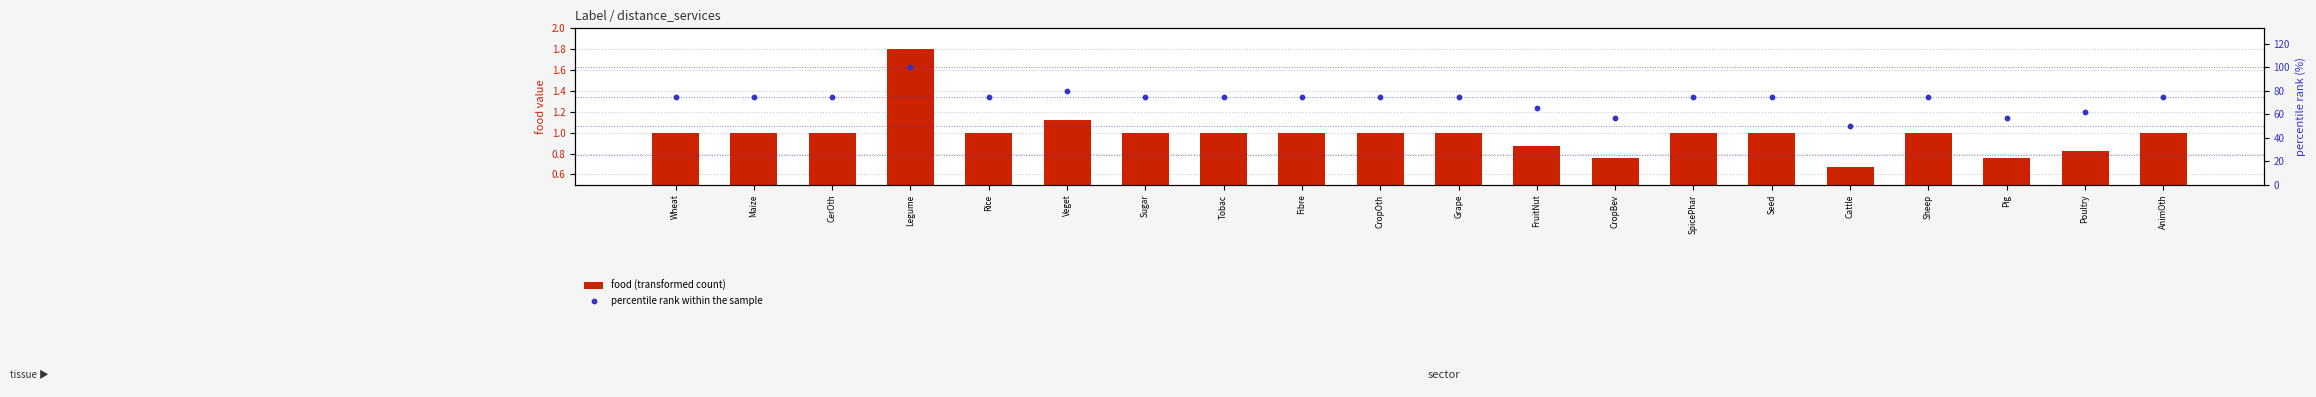

Which series has the largest total across all categories?

percentile rank within the sample